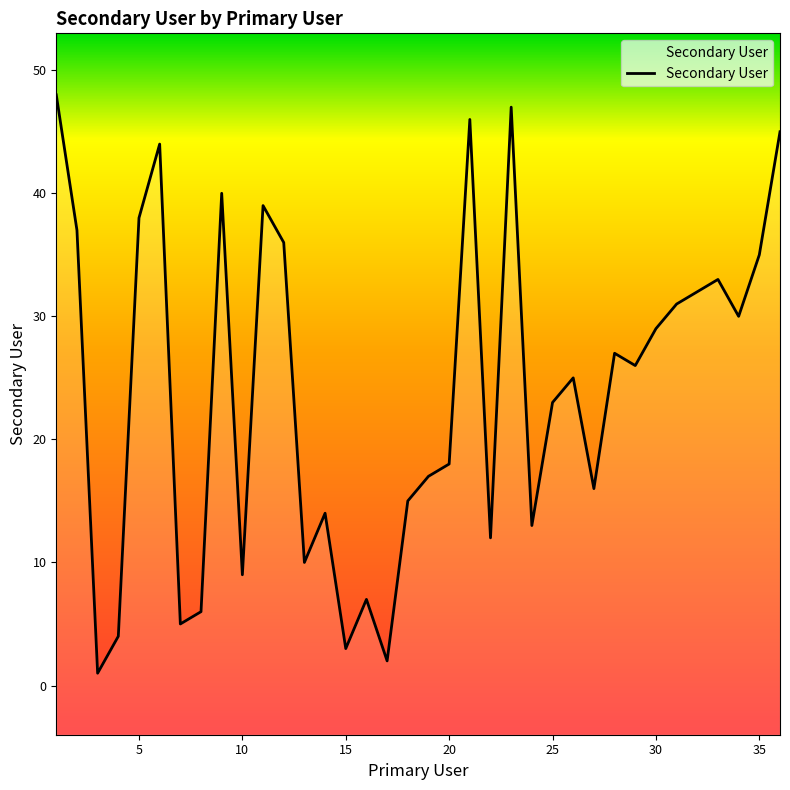

Count the number of data series in this chart.

1